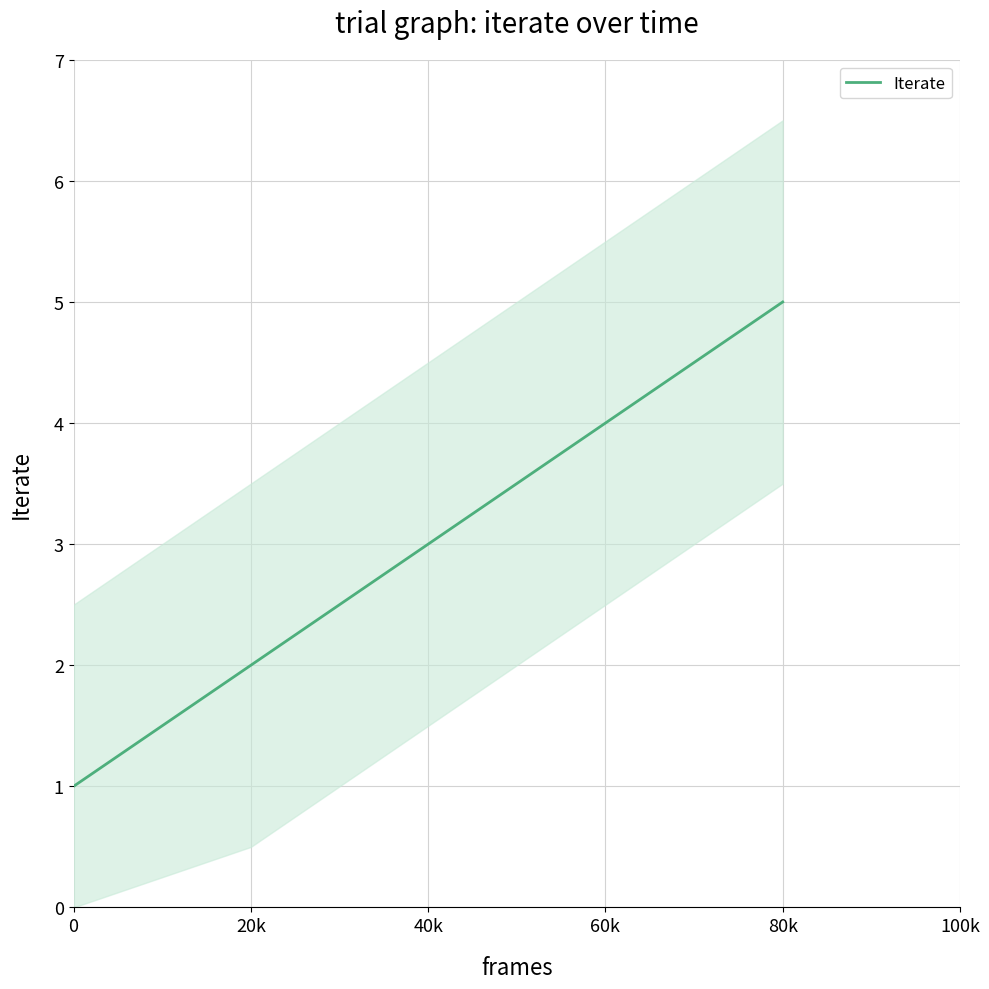

What is the average value?

3